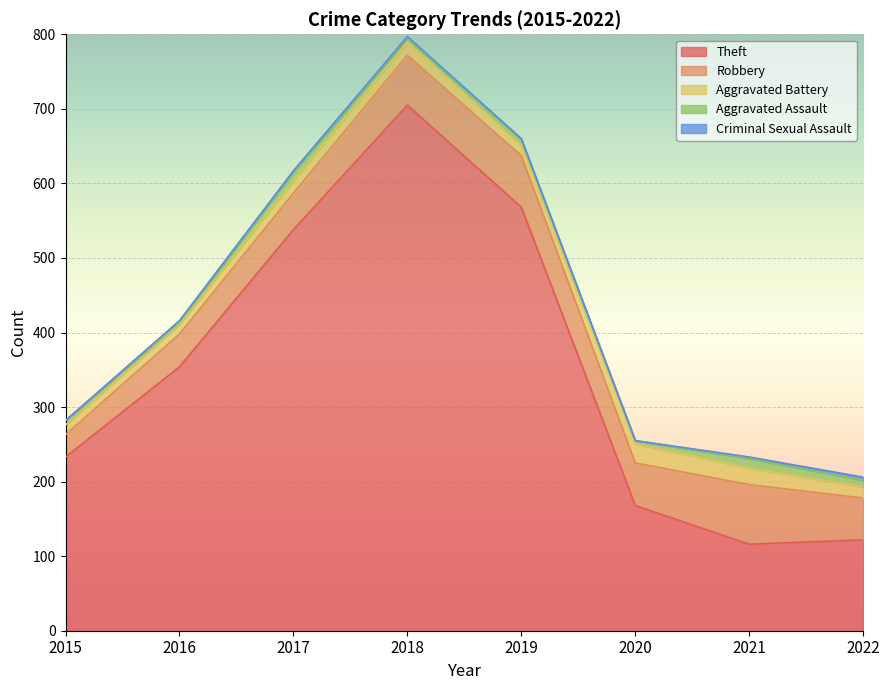

What is the total value across all series at 2021?

233